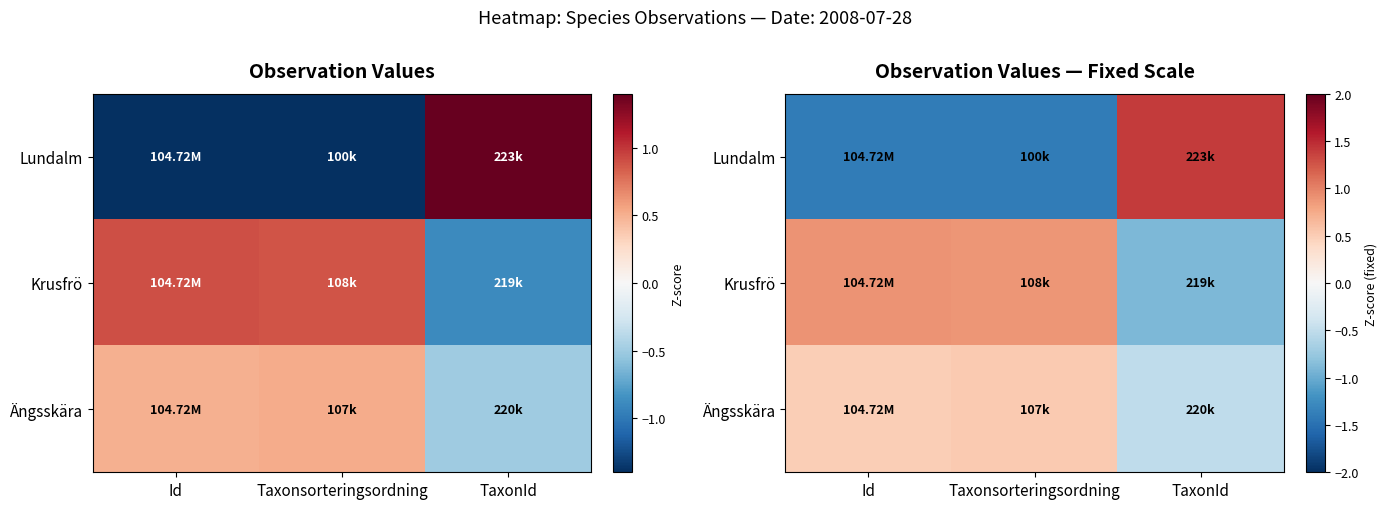

Which category has the lowest value in the Krusfrö series?

TaxonId